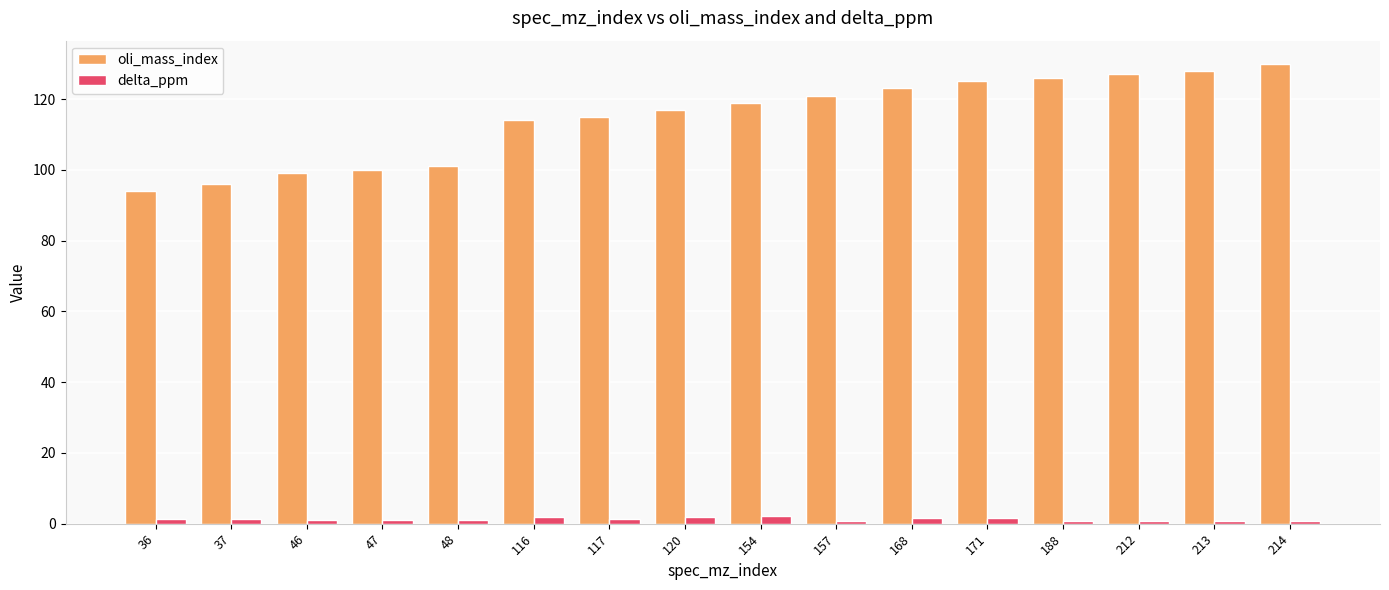

Between 37 and 157, which series saw the biggest shift?

oli_mass_index